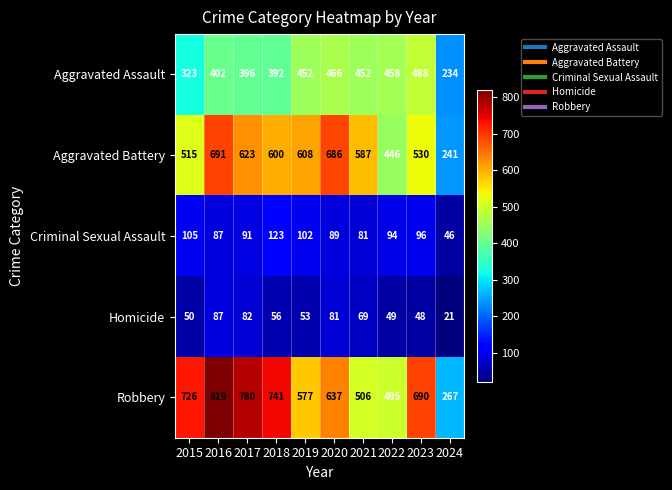

List the labels in order of Homicide value, largest first.

2016, 2017, 2020, 2021, 2018, 2019, 2015, 2022, 2023, 2024